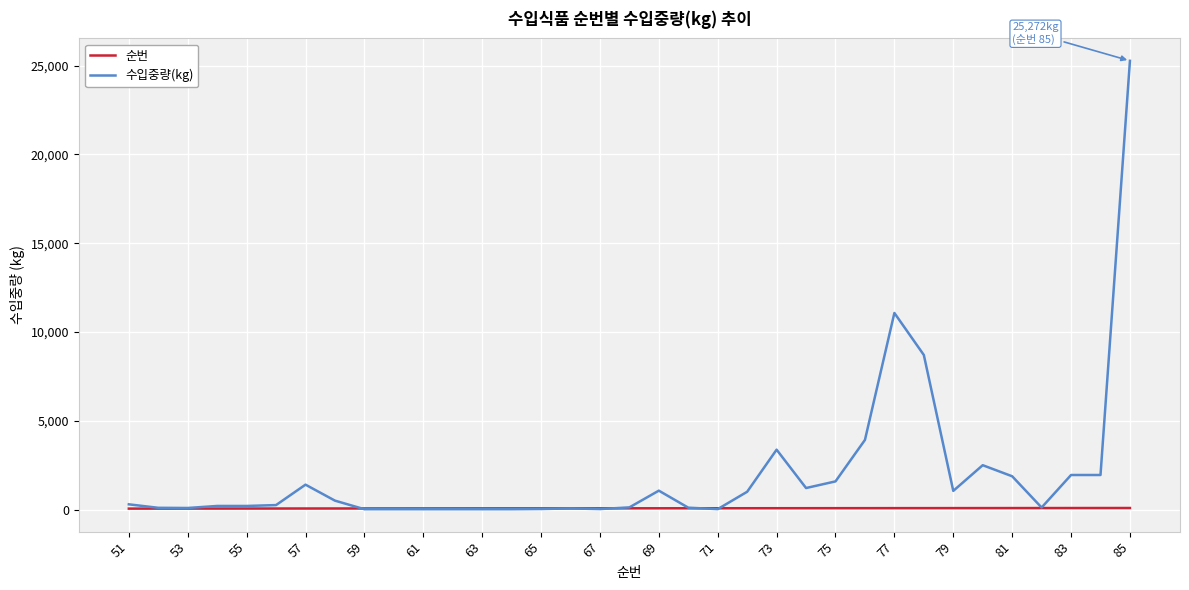

Which series has the largest total across all categories?

수입중량(kg)